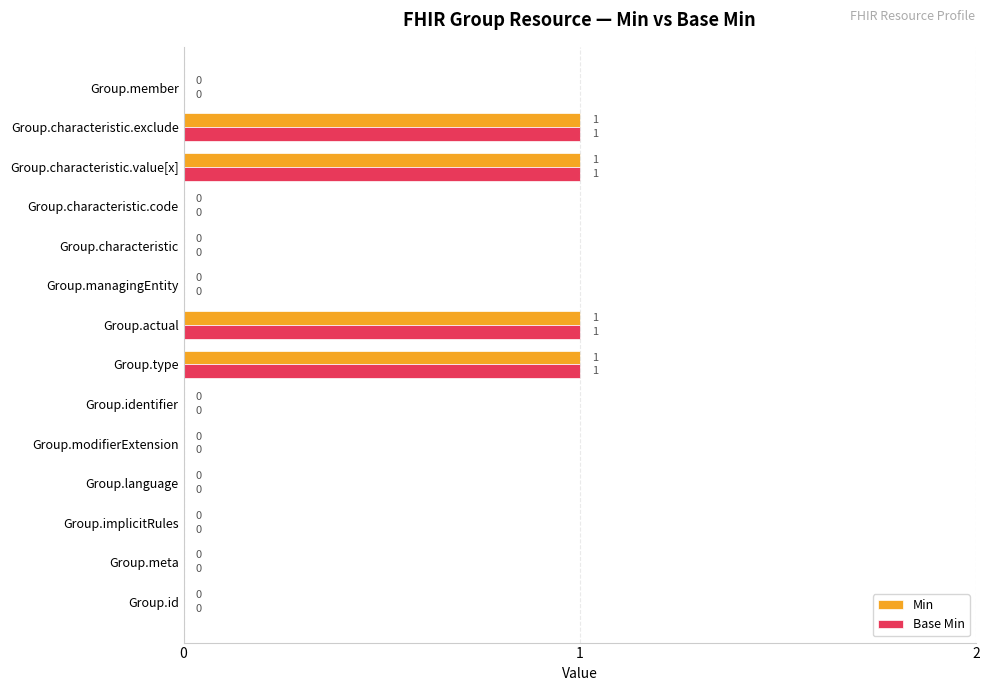

Is the value of Base Min at Group.characteristic.value[x] greater than the value of Min at Group.characteristic?

Yes